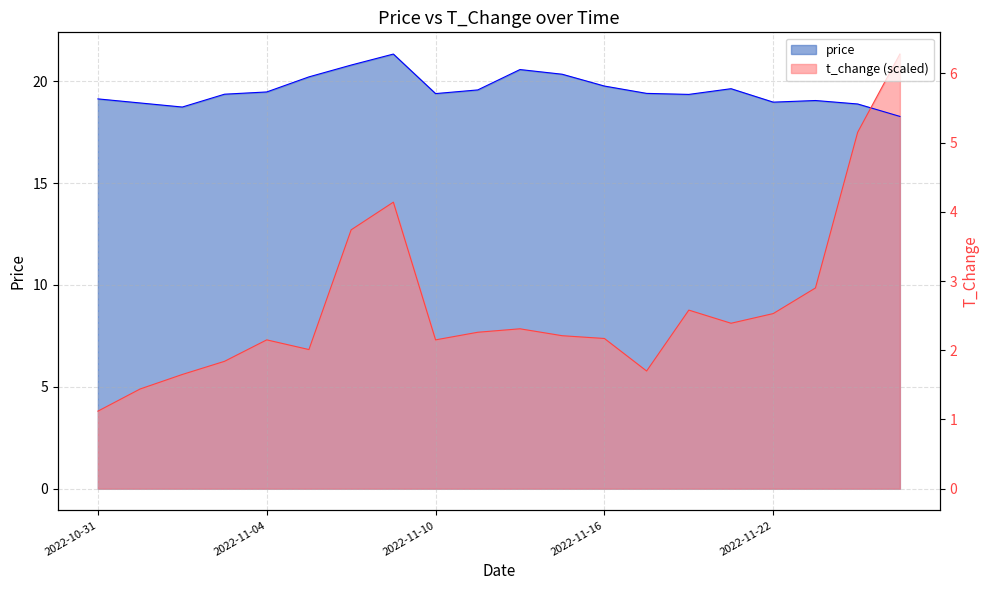

List the labels in order of price value, largest first.

2022-11-09, 2022-11-08, 2022-11-14, 2022-11-15, 2022-11-07, 2022-11-16, 2022-11-21, 2022-11-11, 2022-11-04, 2022-11-17, 2022-11-10, 2022-11-03, 2022-11-18, 2022-10-31, 2022-11-23, 2022-11-22, 2022-11-01, 2022-11-24, 2022-11-02, 2022-11-25